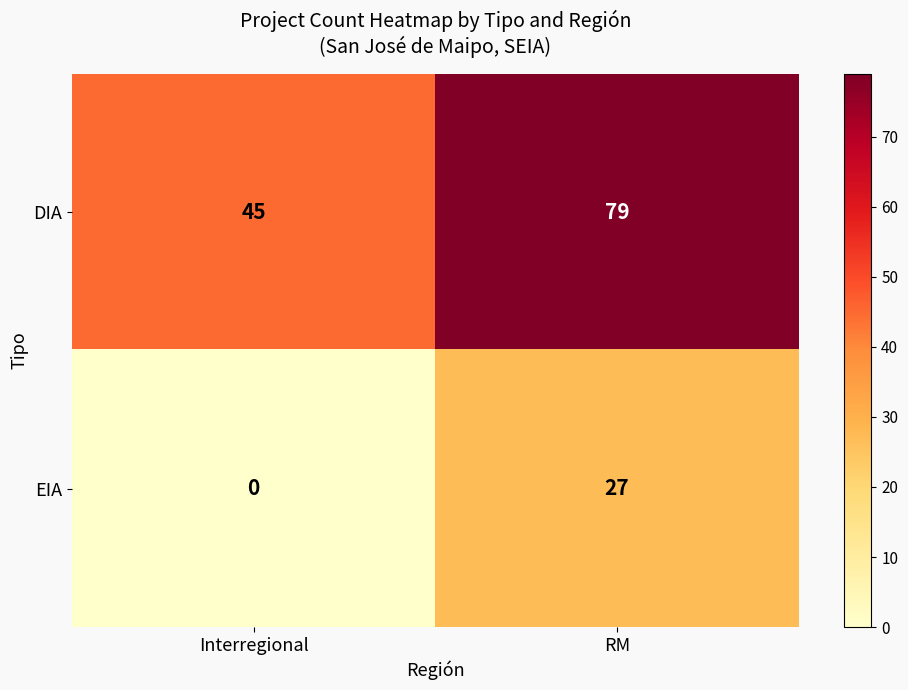

List the series in order of their peak value, highest first.

DIA, EIA